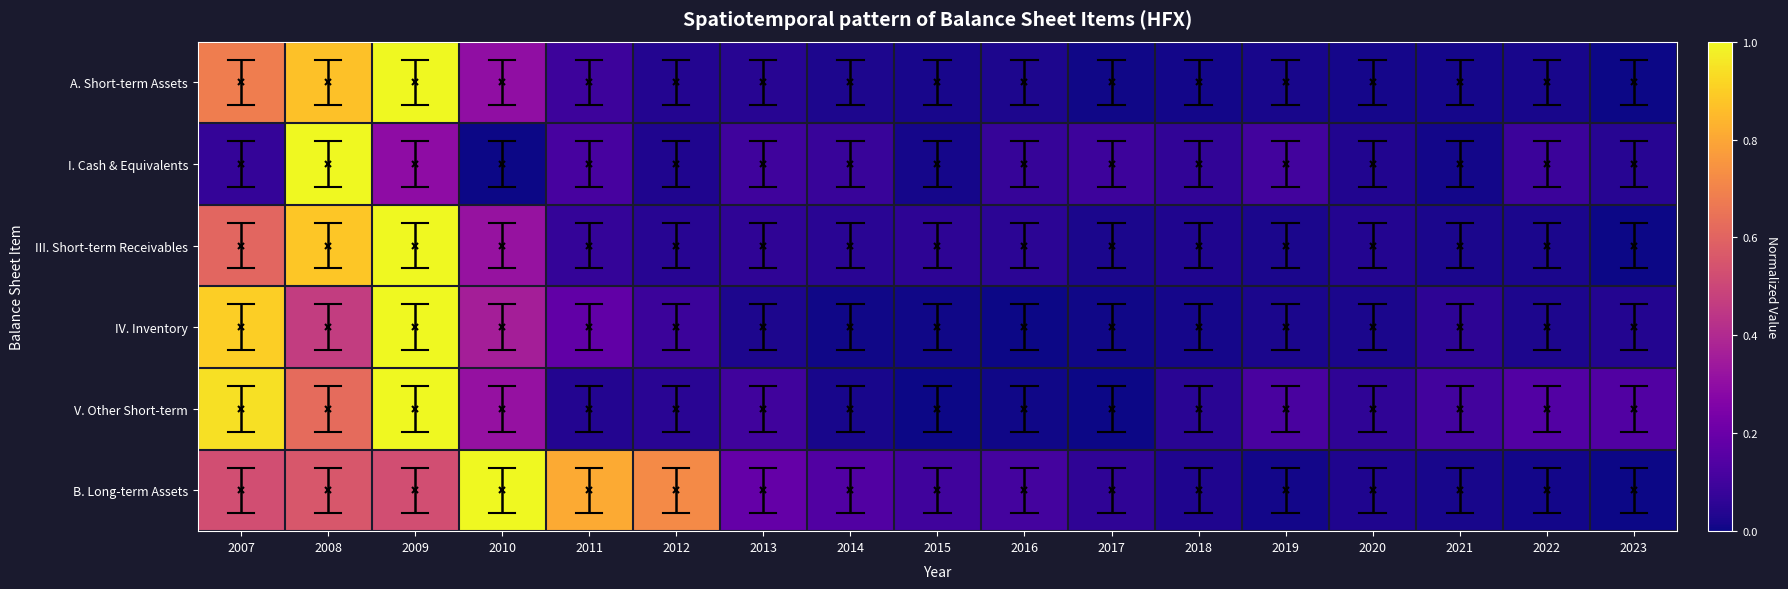

Which category has the highest value across all series?

2009